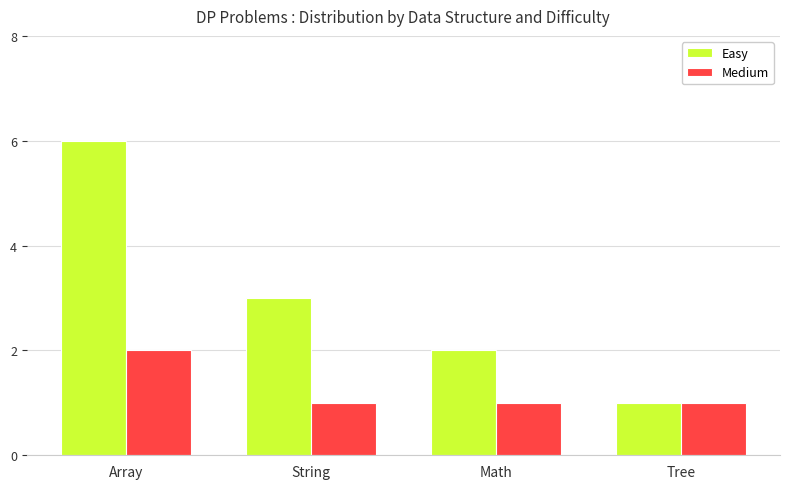

What is the average value of the Easy series?

3